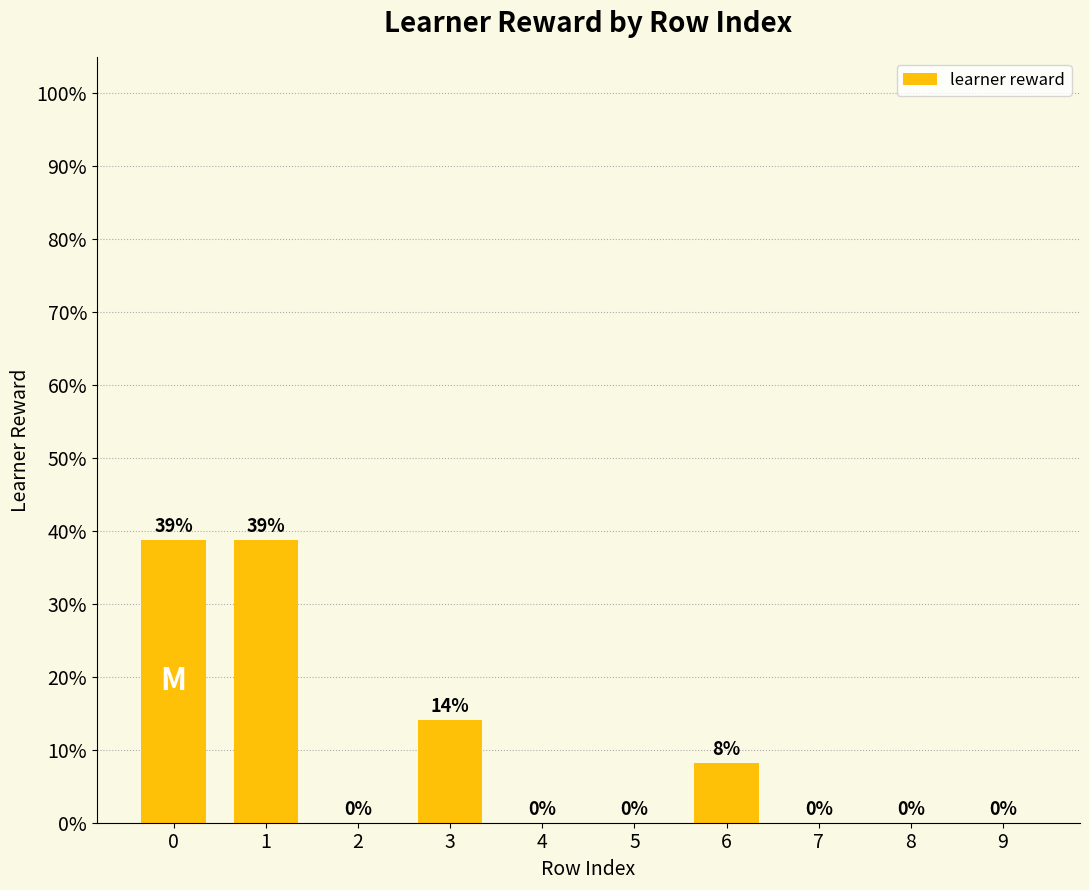

True or false: the data shows 0.0 at 2.

True